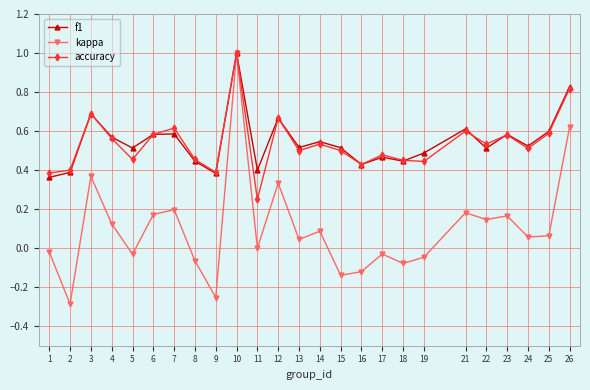

Where is the first local minimum for kappa?

2